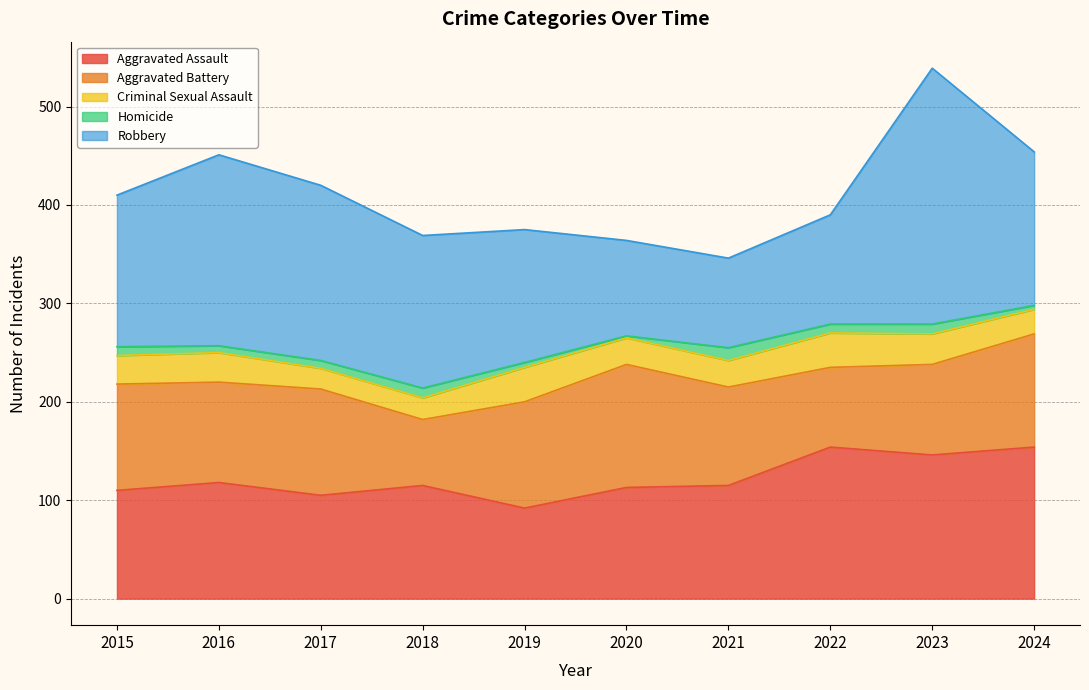

What is the difference between the highest and lowest values at 2018?

145